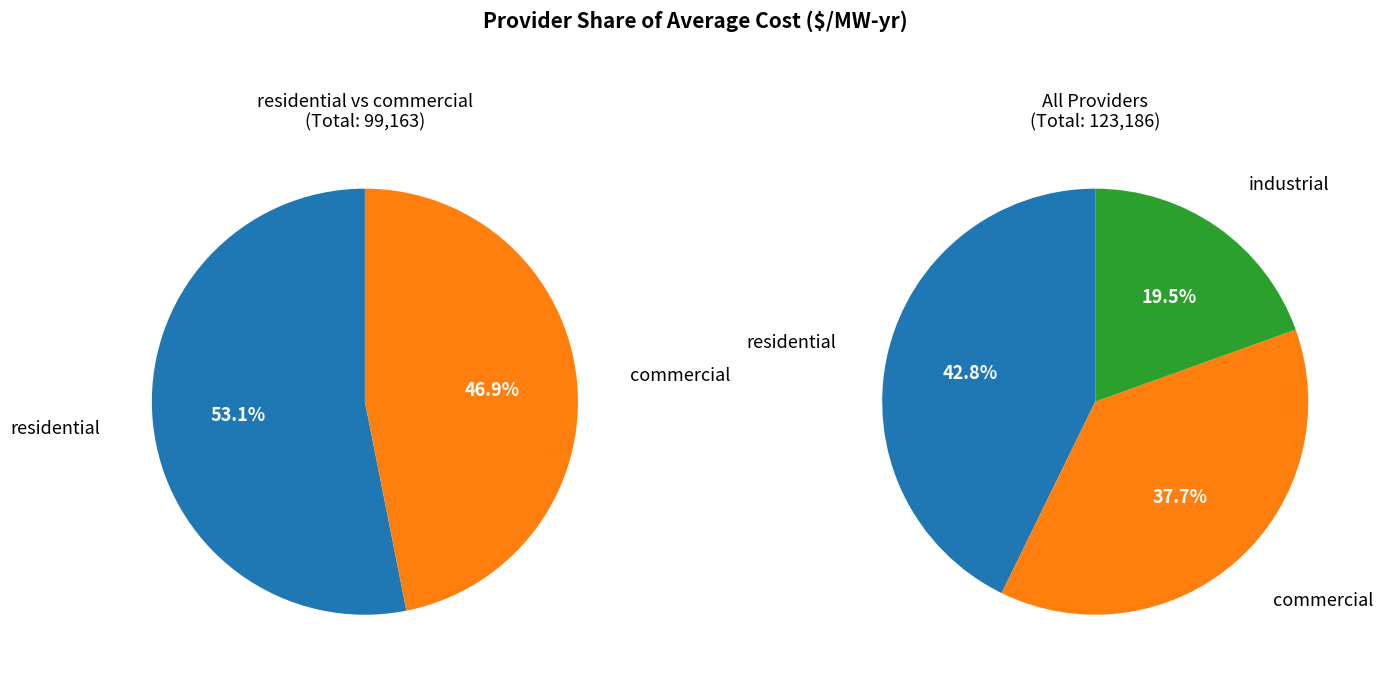

Approximately how many times larger is the value at commercial compared to residential?

0.9